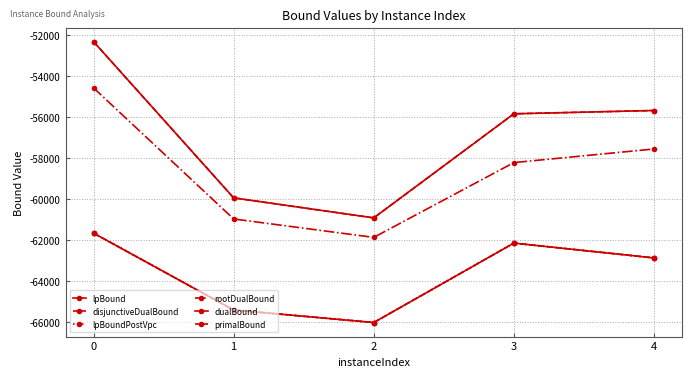

What is the spread (max minus min) of values at 2?

5109.1